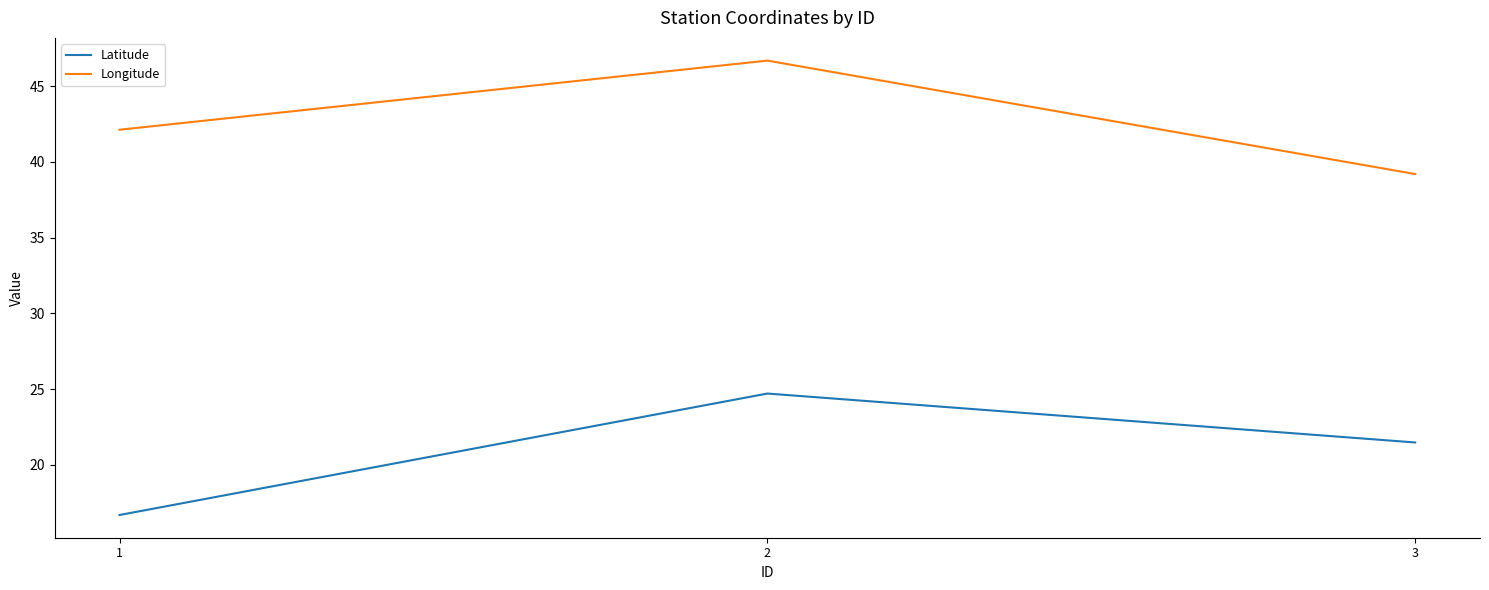

List the series in order of their overall mean, lowest first.

Latitude, Longitude